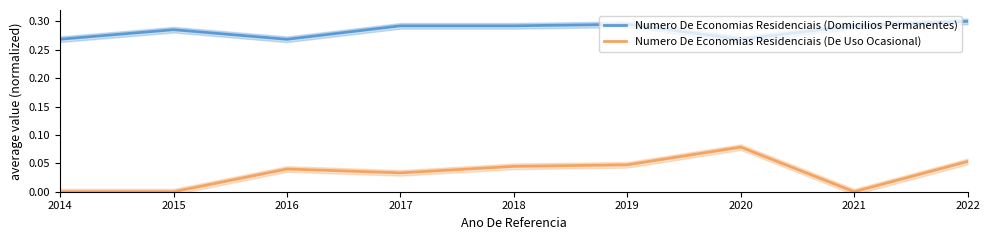

What are all the series names shown in the legend?

Numero De Economias Residenciais (Domicilios Permanentes), Numero De Economias Residenciais (De Uso Ocasional)